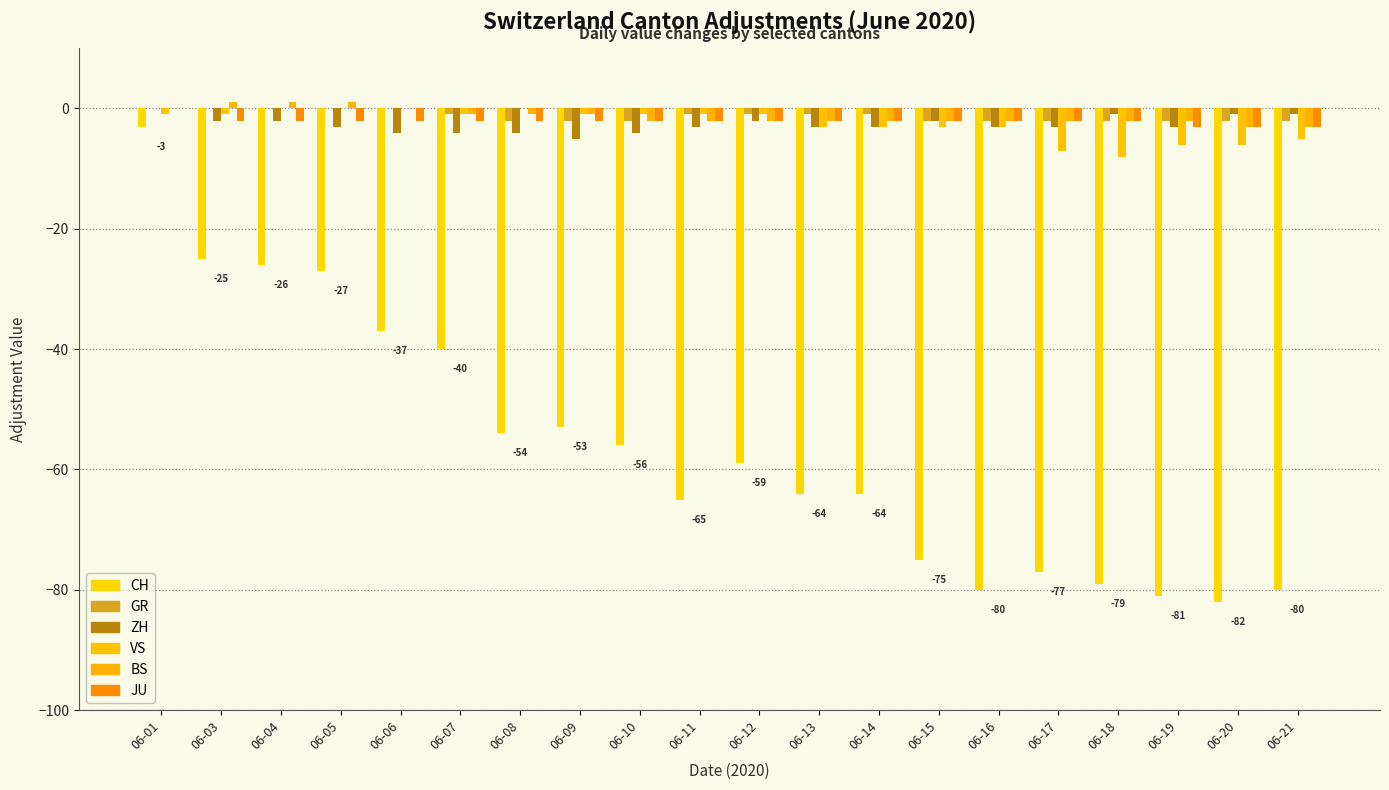

At which label does VS reach its peak?

06-04